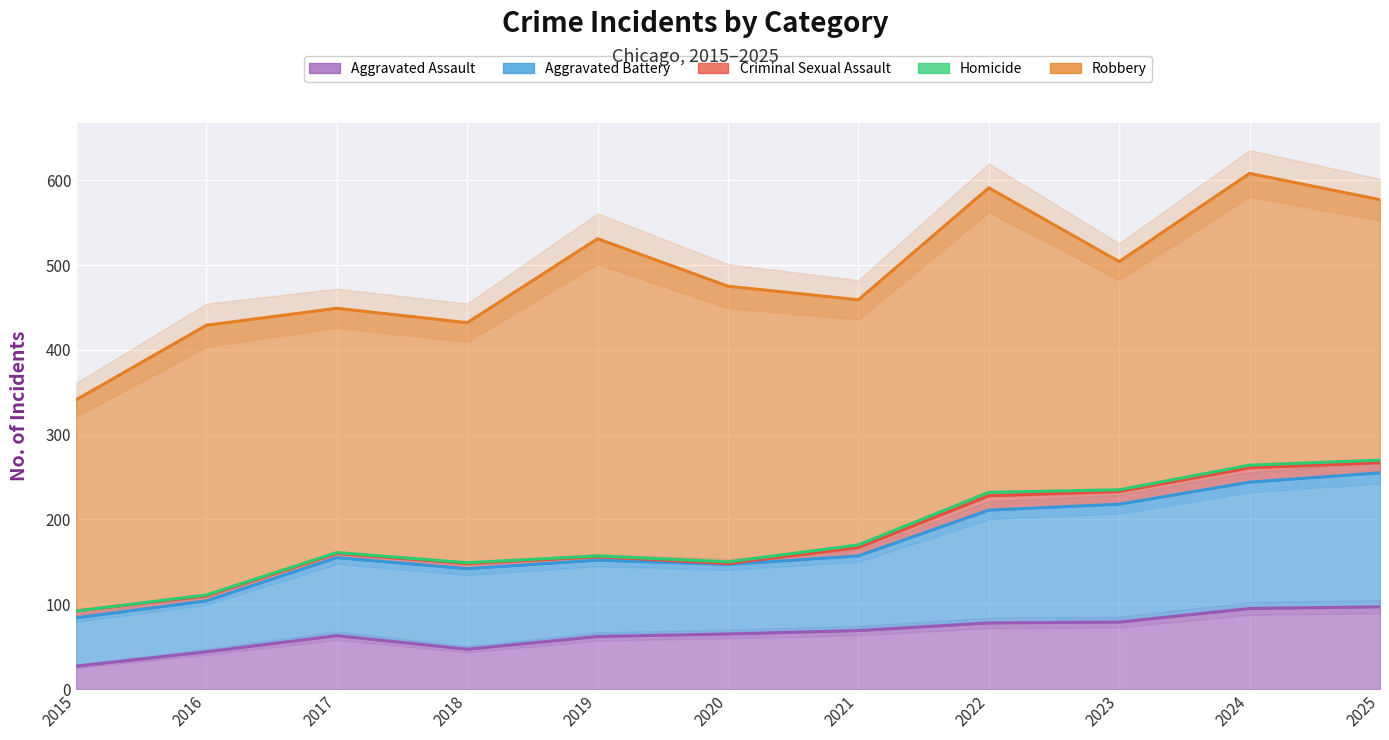

True or false: Criminal Sexual Assault has a value of 9 at 2017.

False